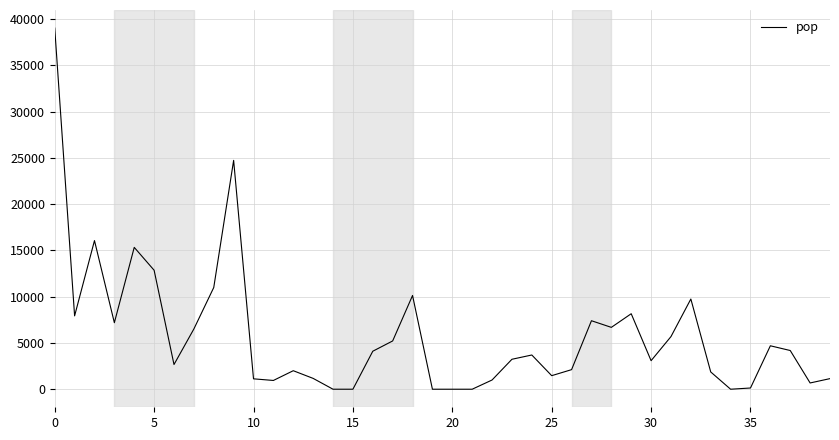

What is the difference between the maximum and minimum values?

39041.8